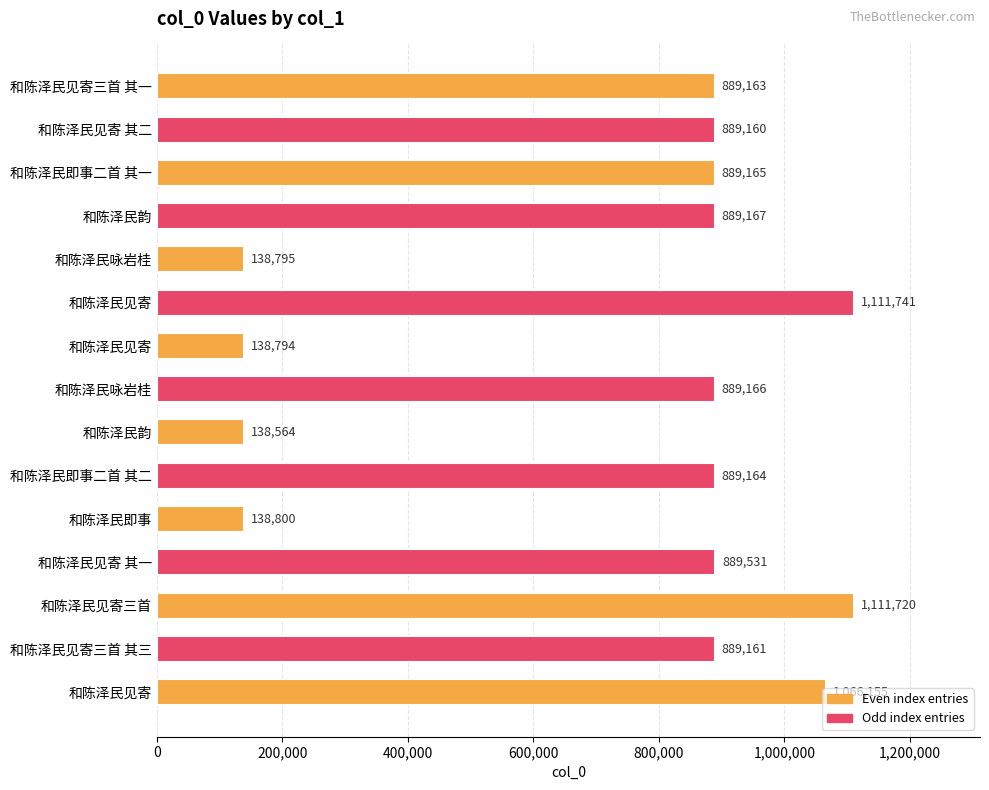

Count the number of data series in this chart.

1